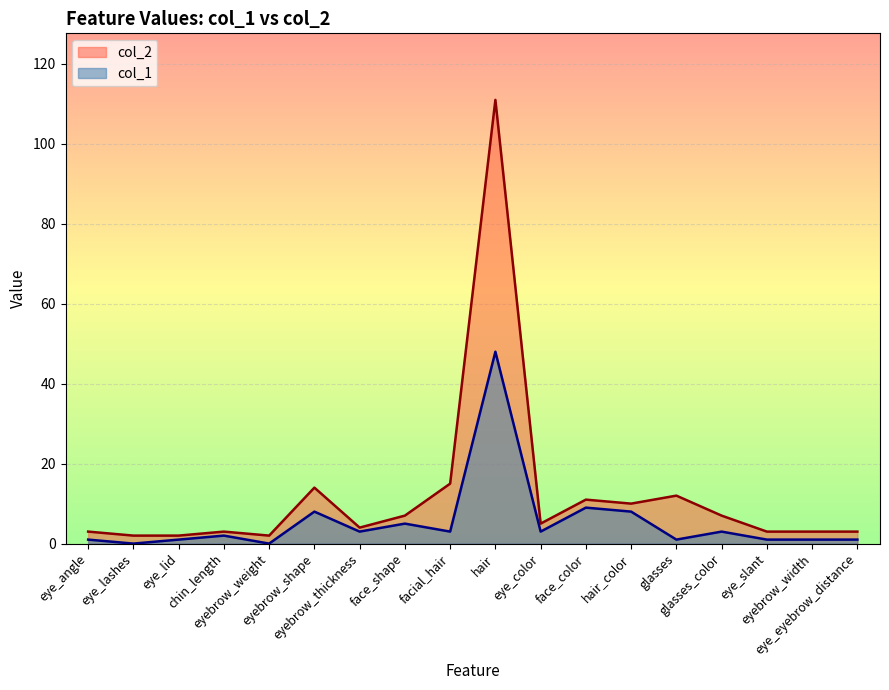

Which series has the largest range (max minus min)?

col_2